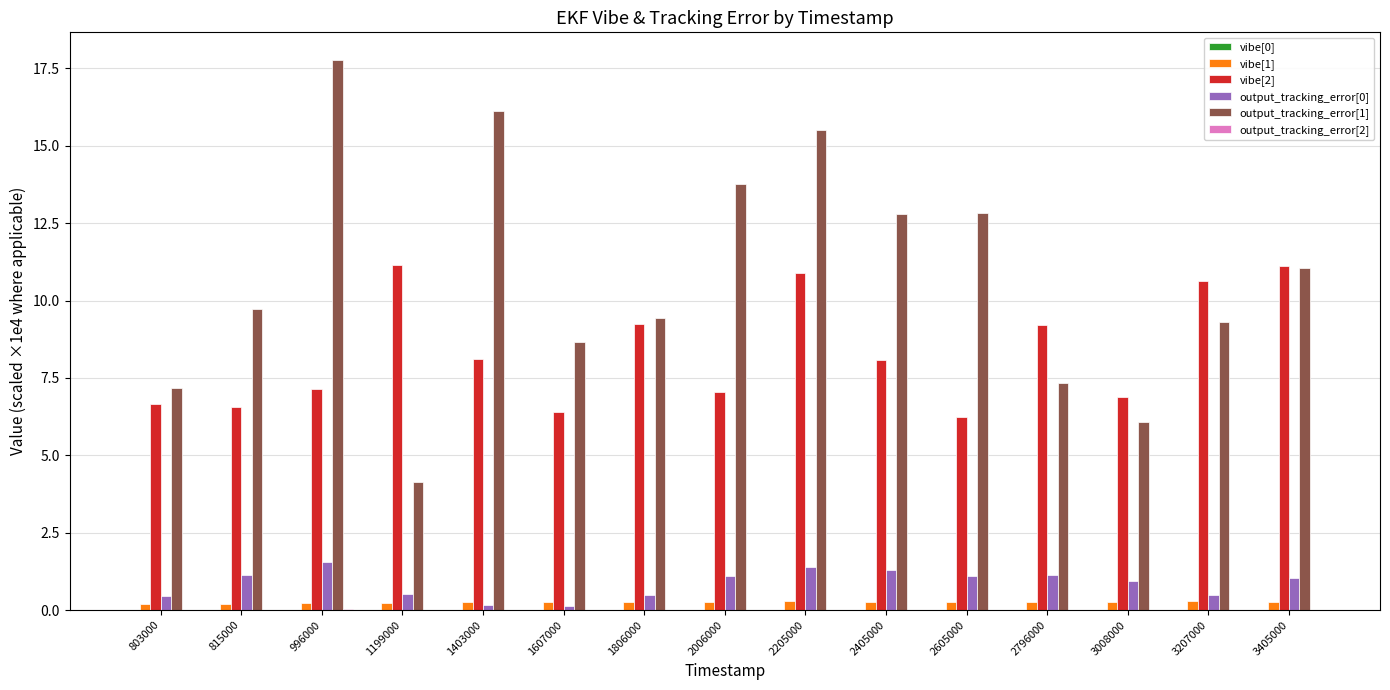

The value of output_tracking_error[1] at 1403000 is 6.4. True or false?

False